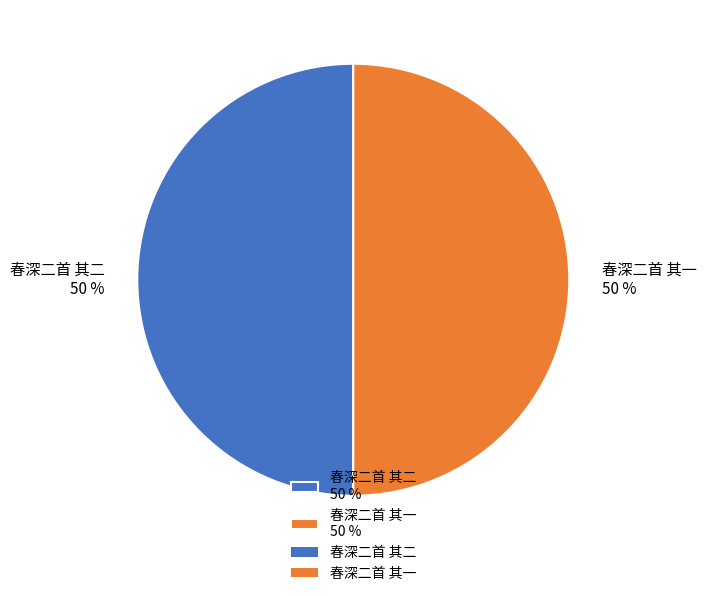

To the nearest percent, what percentage of the pie is 春深二首 其二?

50%